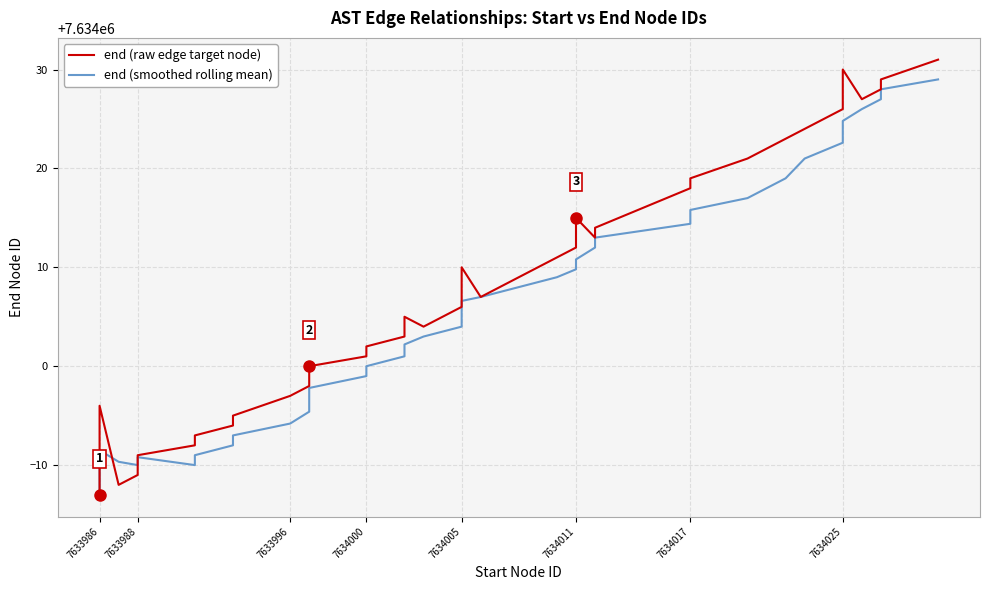

What is the difference between the maximum and minimum values in the end (raw edge target node) series?

44.0